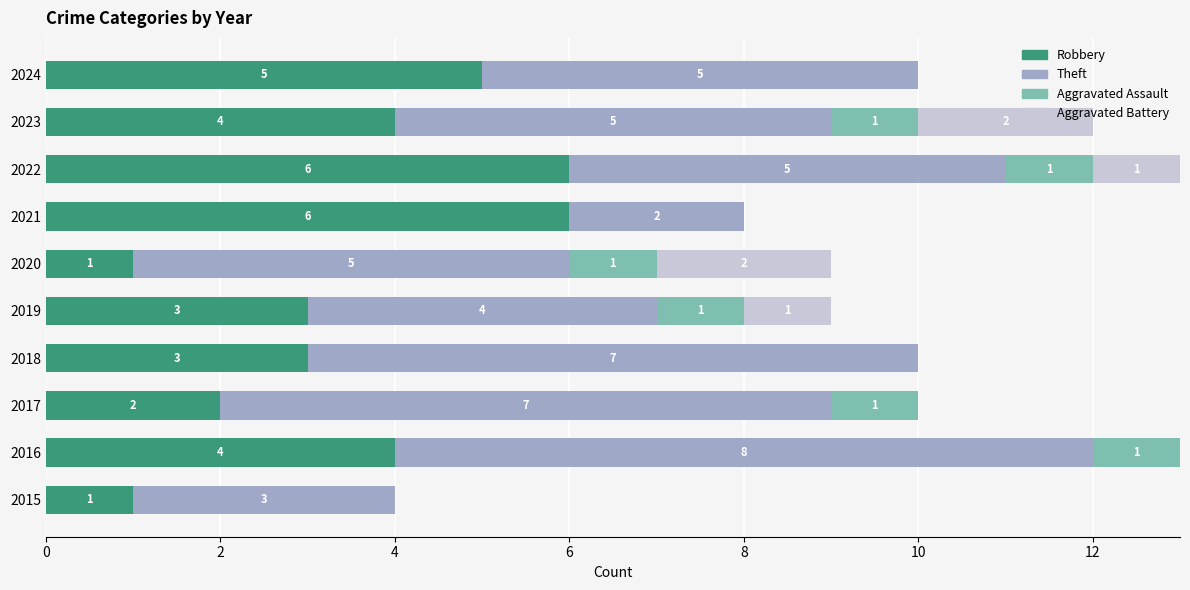

What is the sum of all Robbery values?

35